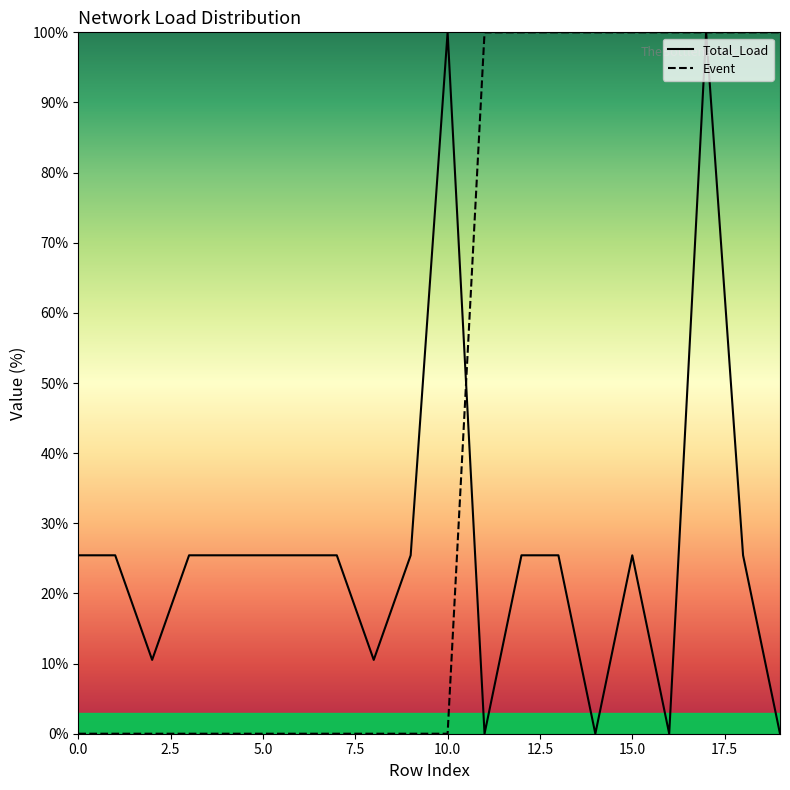

How many Event values are between 0 and 100?

20